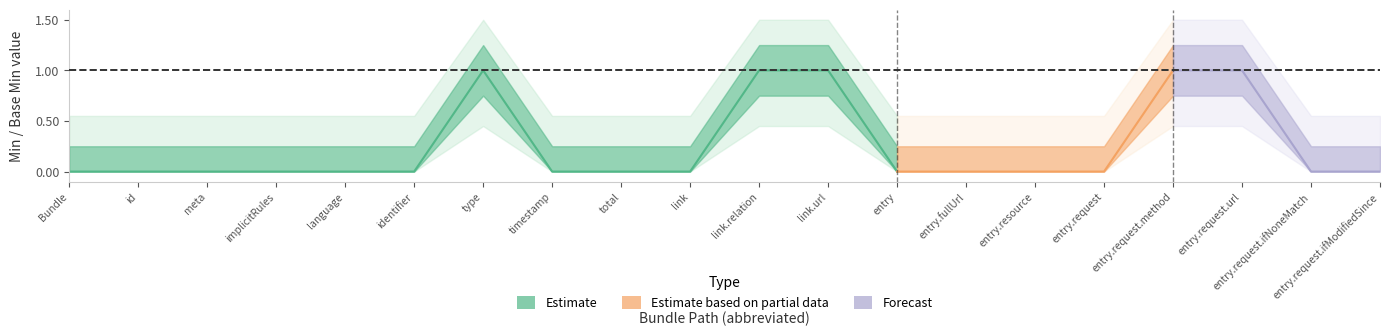

Is the value of Estimate based on partial data at Bundle.meta greater than the value of Estimate at Bundle.entry.fullUrl?

No